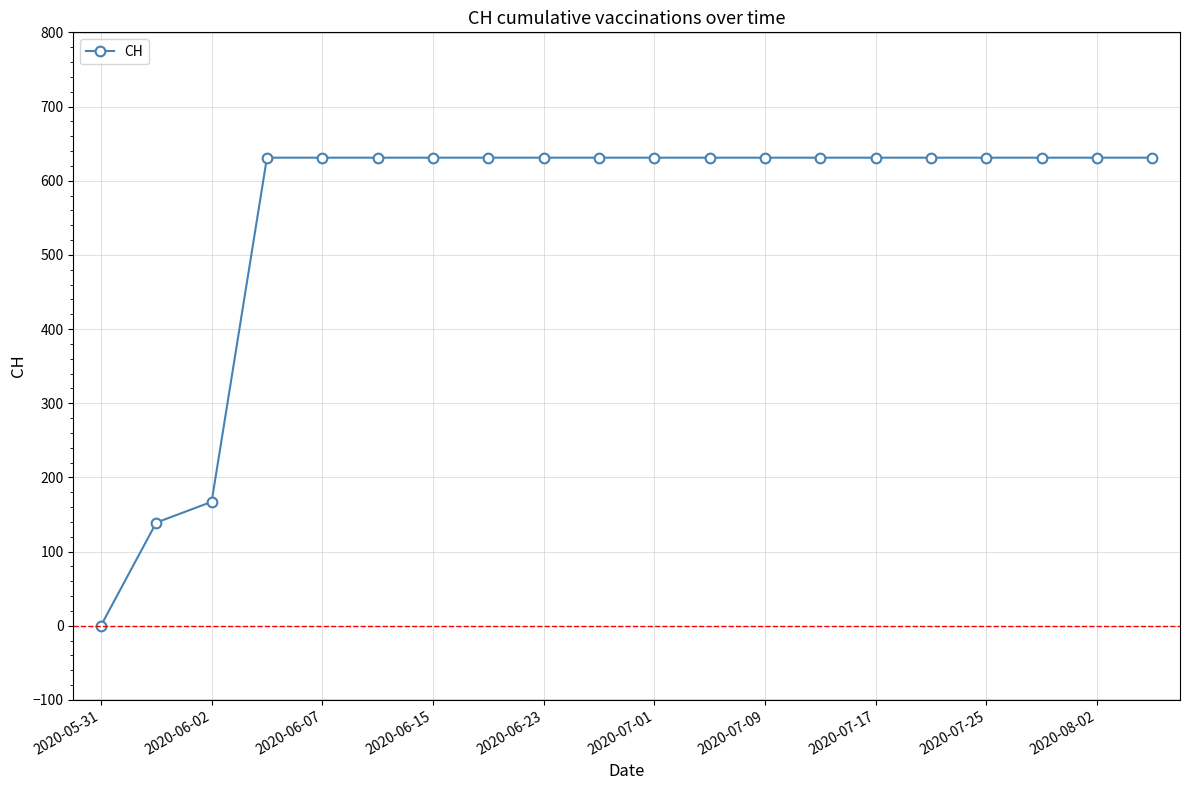

What is the value of the 19th point from the left?

631